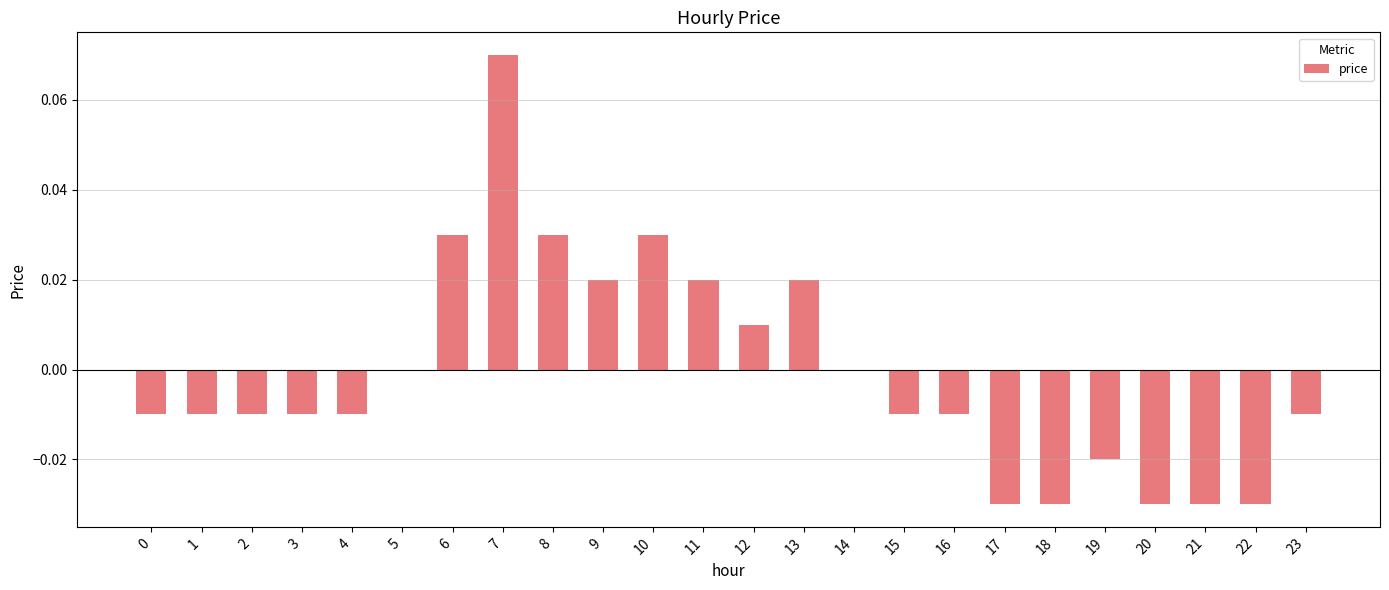

Between 18 and 19, which is larger?

19